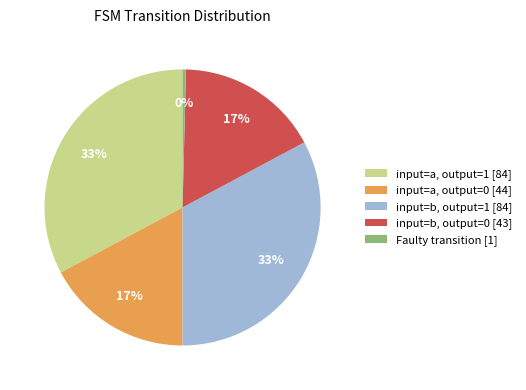

What percentage is the input=a, output=1 [84] slice, to the nearest percent?

33%